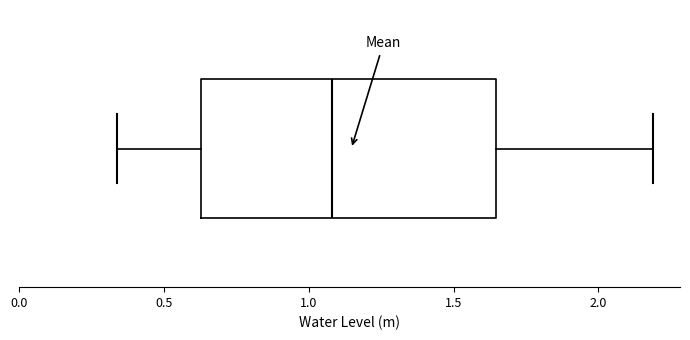

Where does the median line of the box sit on the x-axis? The values are not printed on the chart, so give them approximately, as read against the axis.

1.10